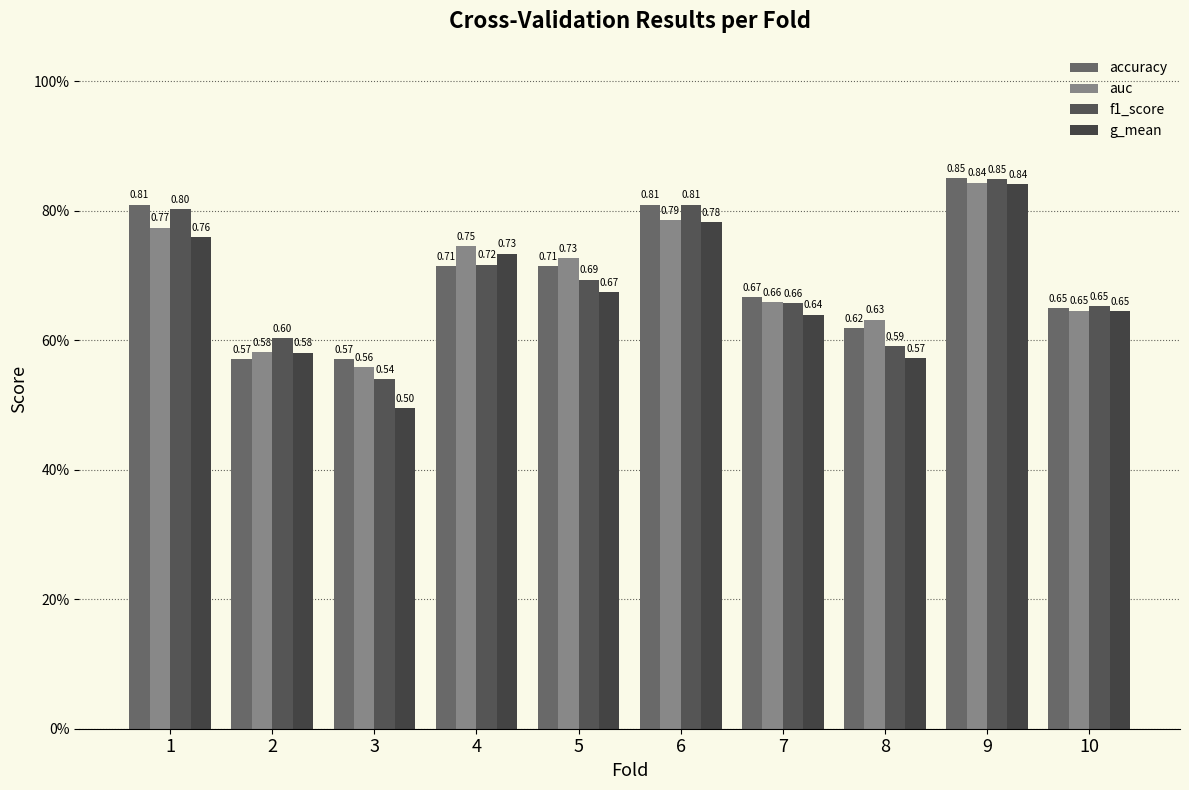

The auc series shows 0.6 at 8. True or false?

True